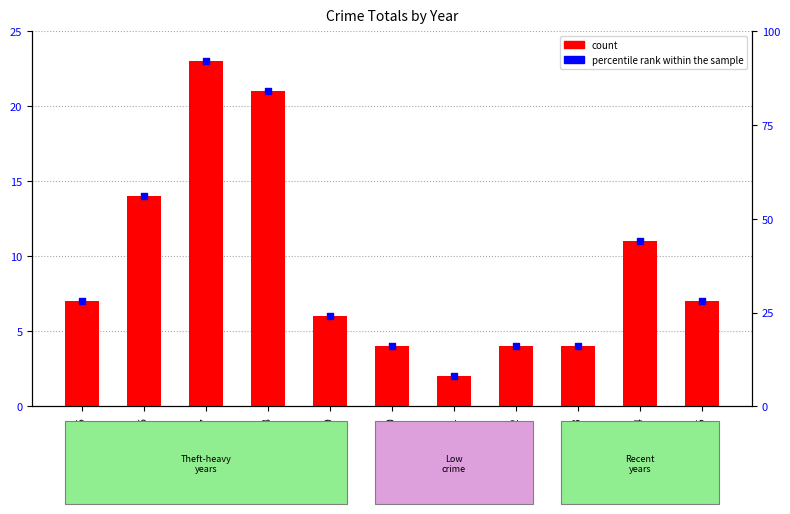

Between 2022 and 2018, which is larger?

2018